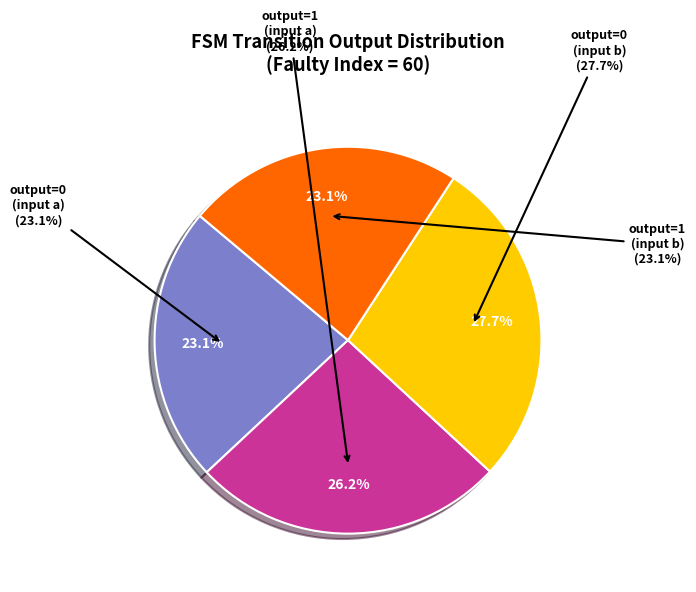

Is output=0 (input b) the majority of the pie?

No